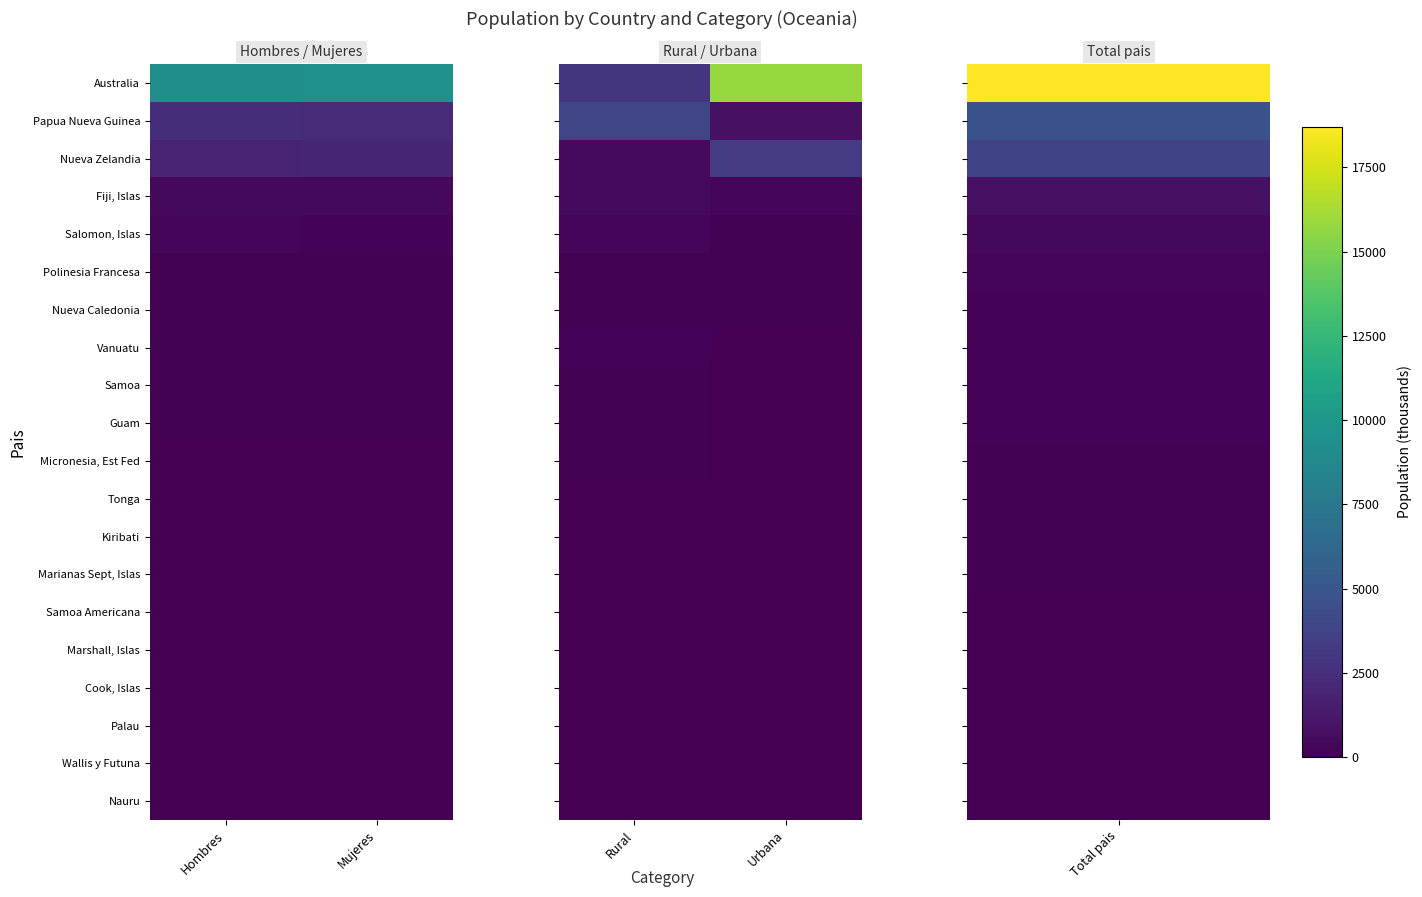

What is the sum of the Palau values at Urbana and Rural?

19